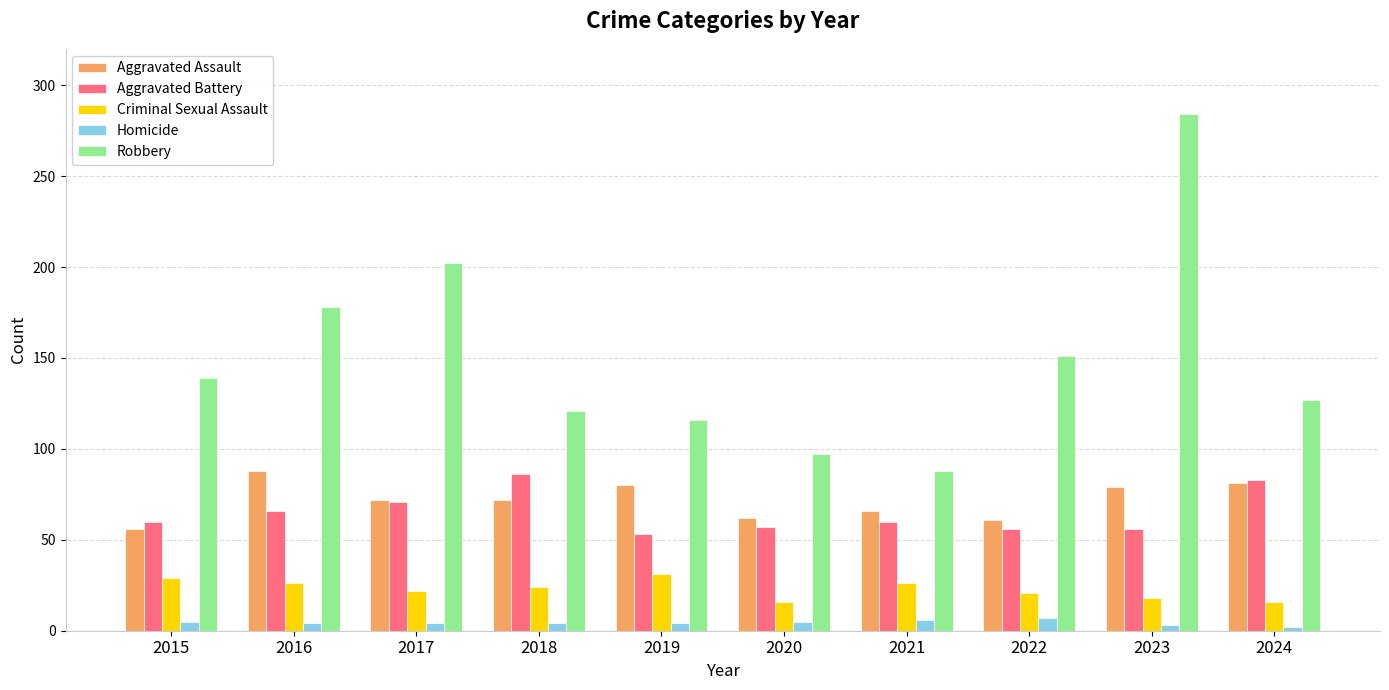

At which category is the sum across all series the highest?

2023